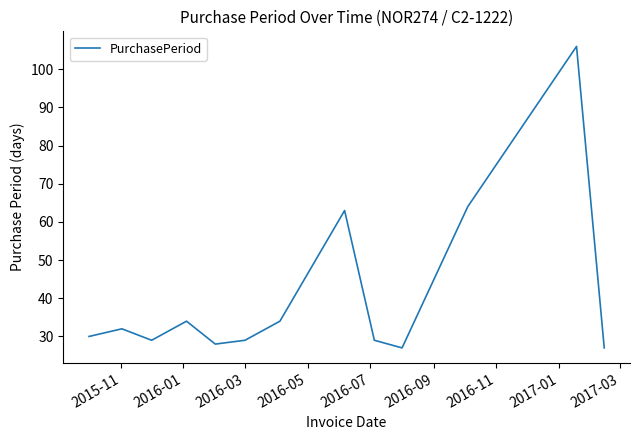

What is the greatest value displayed?

106